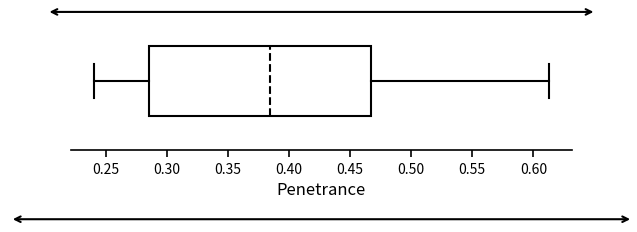

Where does the left whisker of the box end on the x-axis? The values are not printed on the chart, so give them approximately, as read against the axis.

0.240